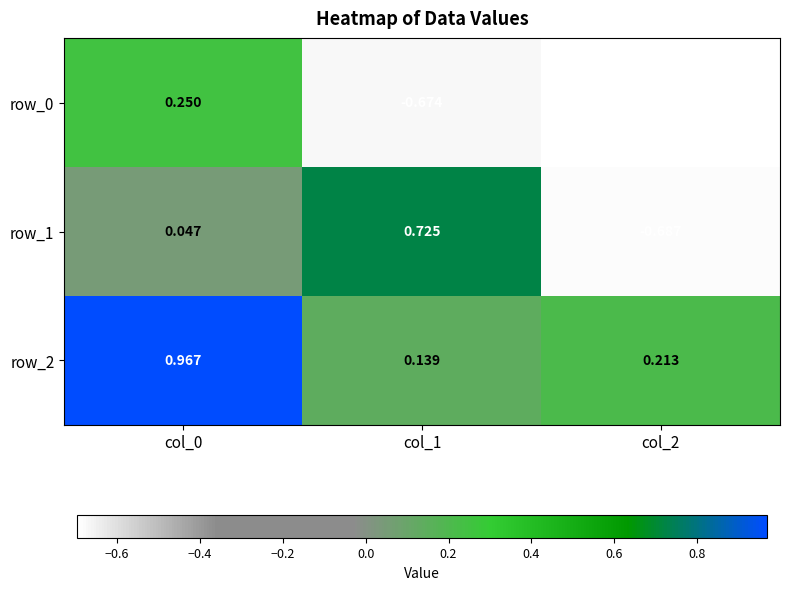

Is the value of row_2 at col_2 greater than the value of row_0 at col_1?

Yes